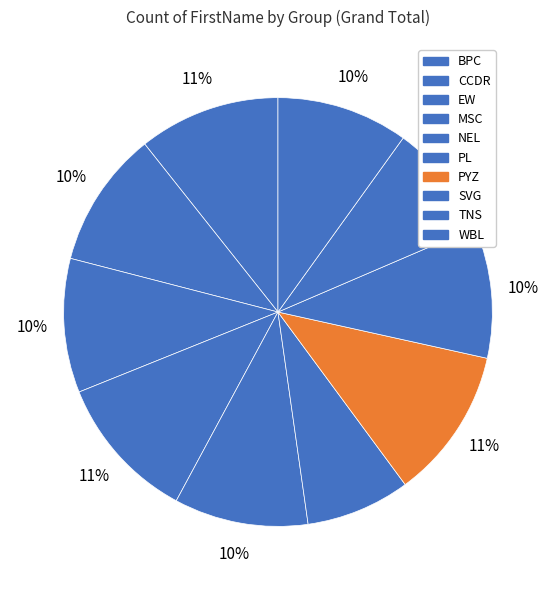

Which category has the biggest portion of the pie?

PYZ